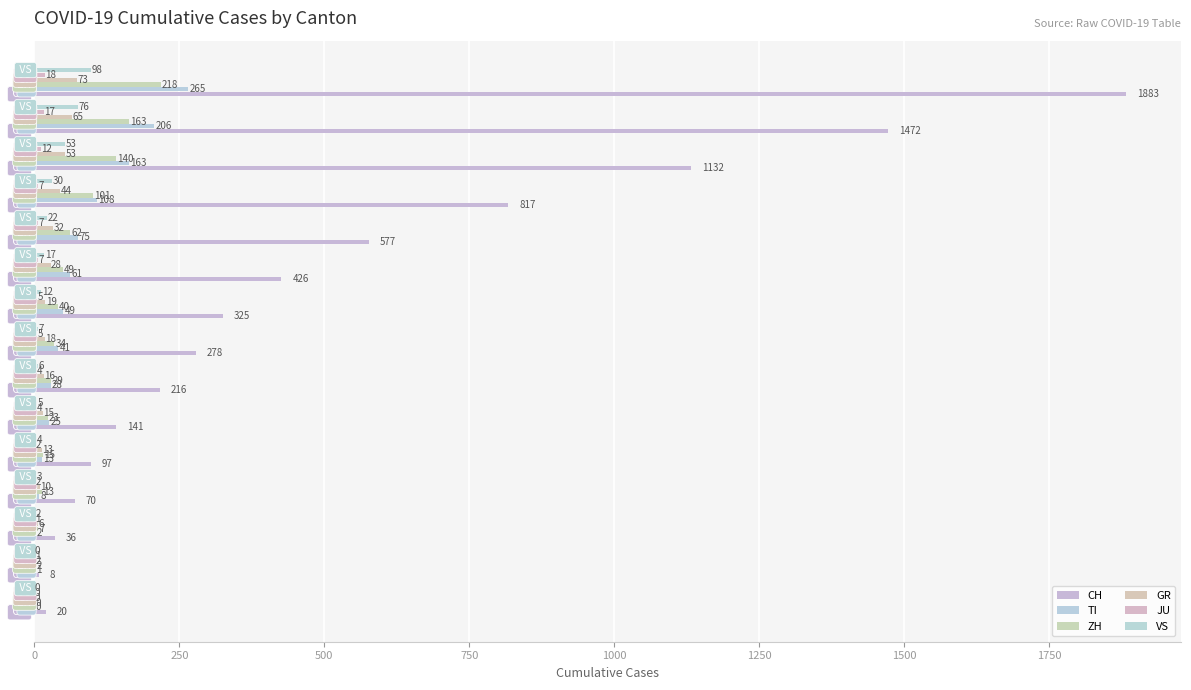

At which label is CH closest to 945?

56